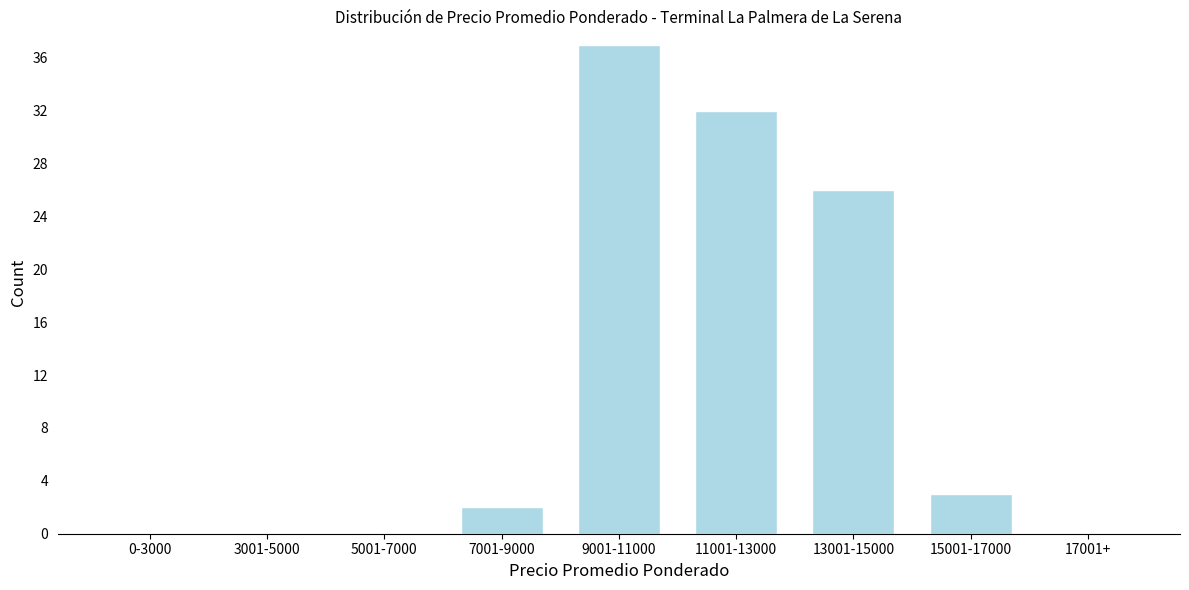

Reading left to right, extract all data points from this chart.

0-3000=0	3001-5000=0	5001-7000=0	7001-9000=2	9001-11000=37	11001-13000=32	13001-15000=26	15001-17000=3	17001+=0